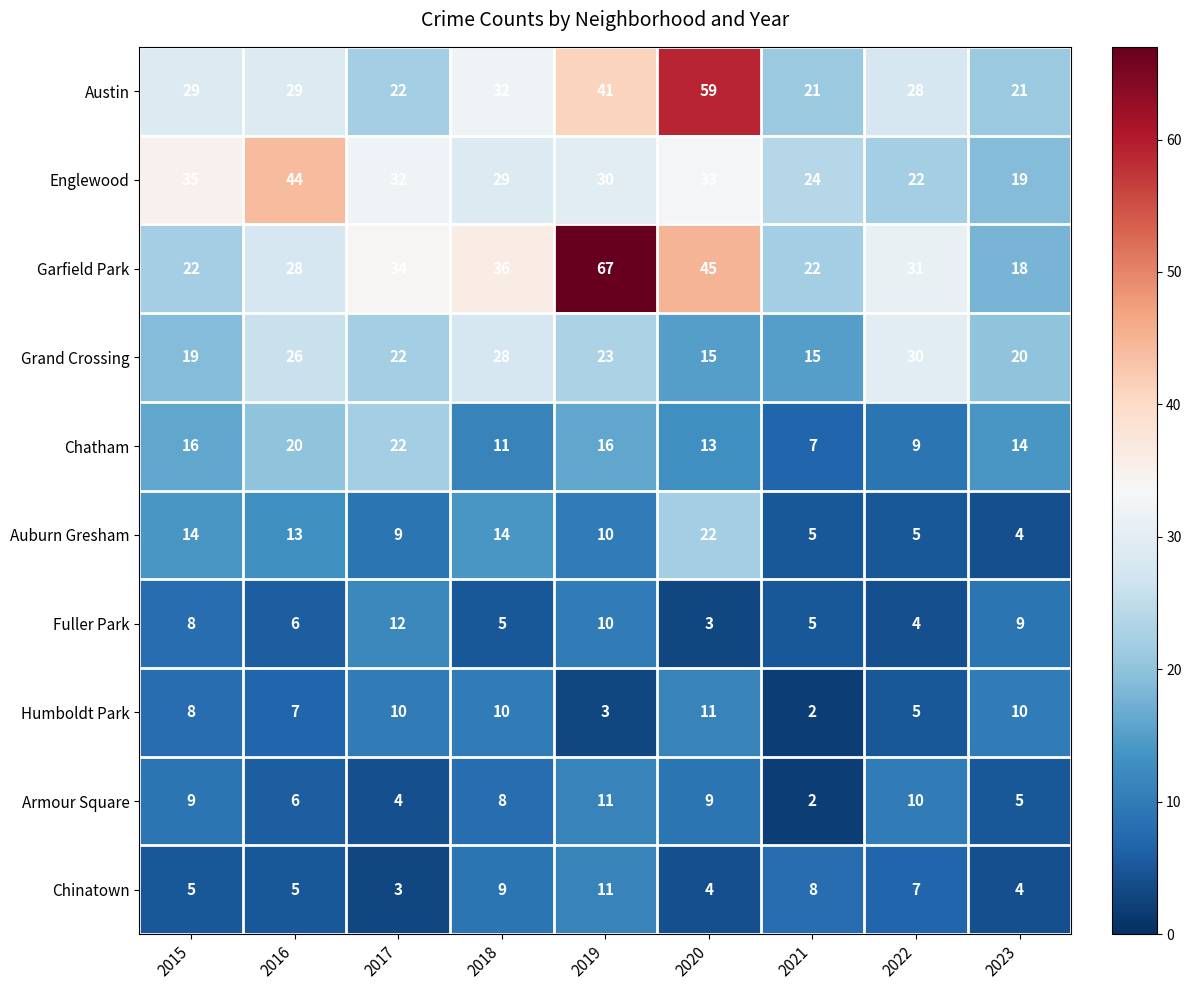

The Armour Square series shows 9 at 2020. True or false?

True